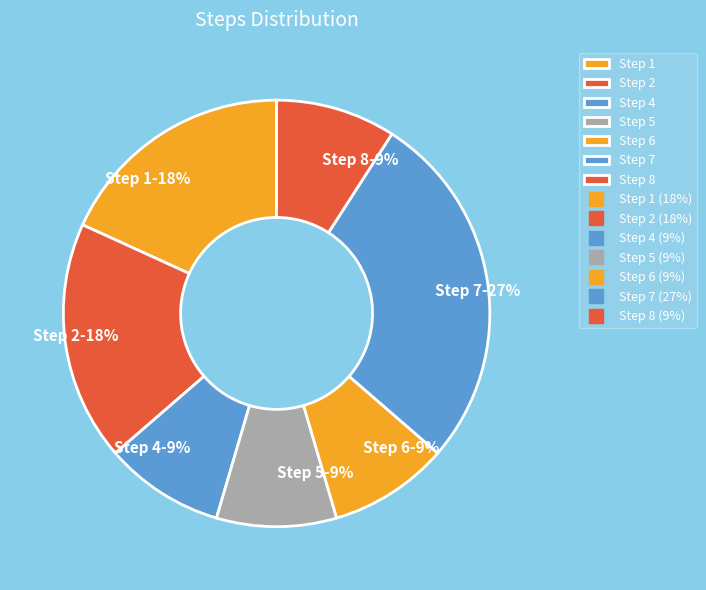

Is it true that Step 2 is 18% of the pie?

True